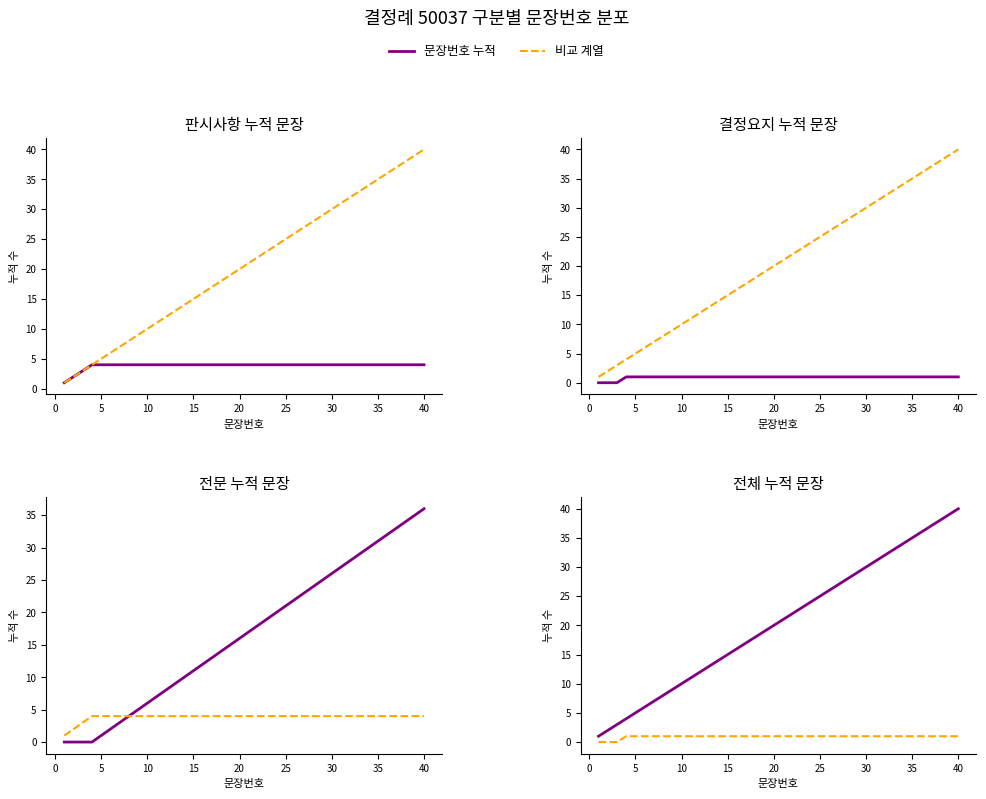

True or false: 문장번호 누적 and 비교 계열 intersect in this chart.

False